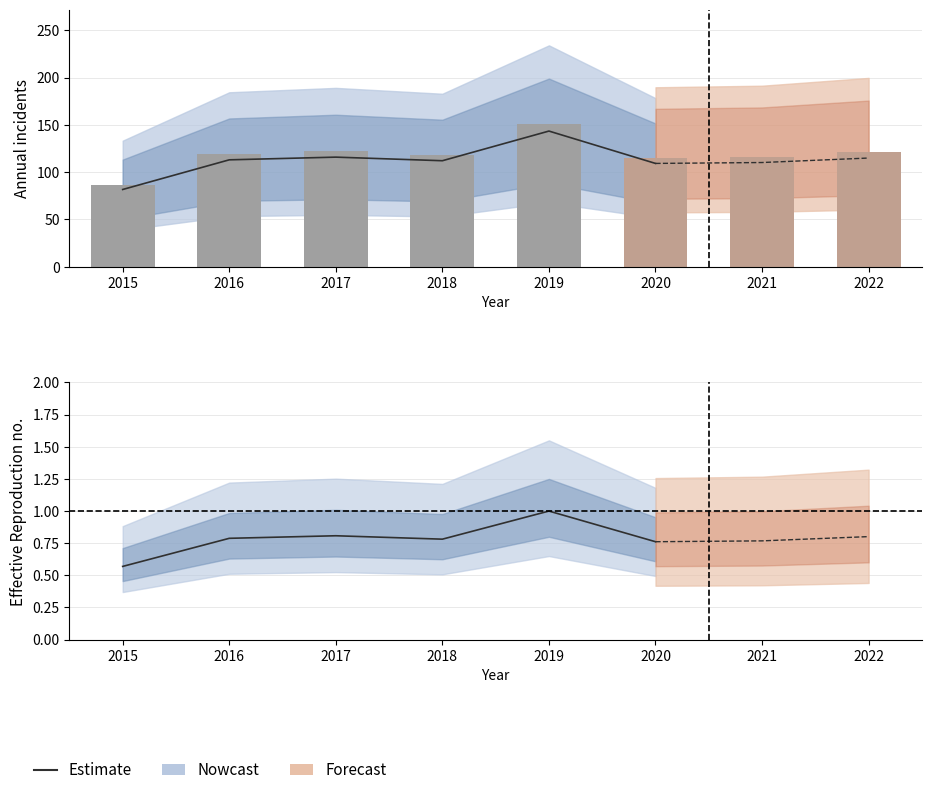

The value at 2016 is 1.1. True or false?

False